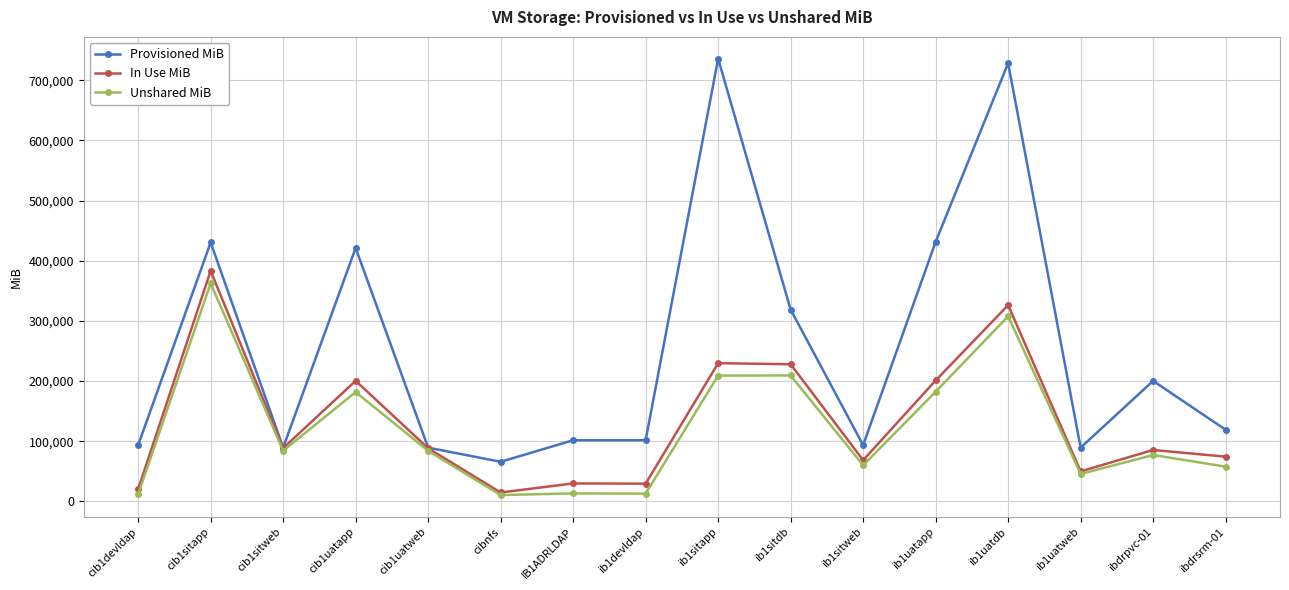

What are all the series names shown in the legend?

Provisioned MiB, In Use MiB, Unshared MiB